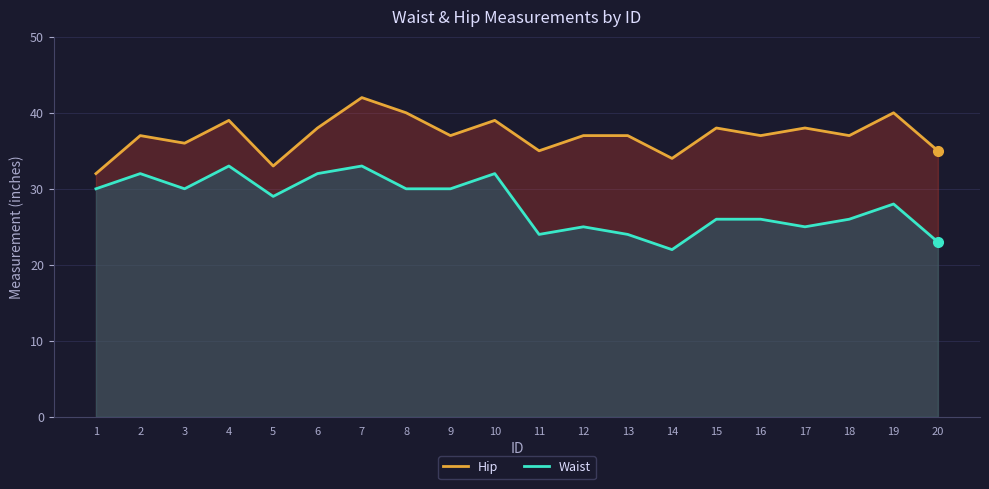

At which category is the sum across all series the highest?

7